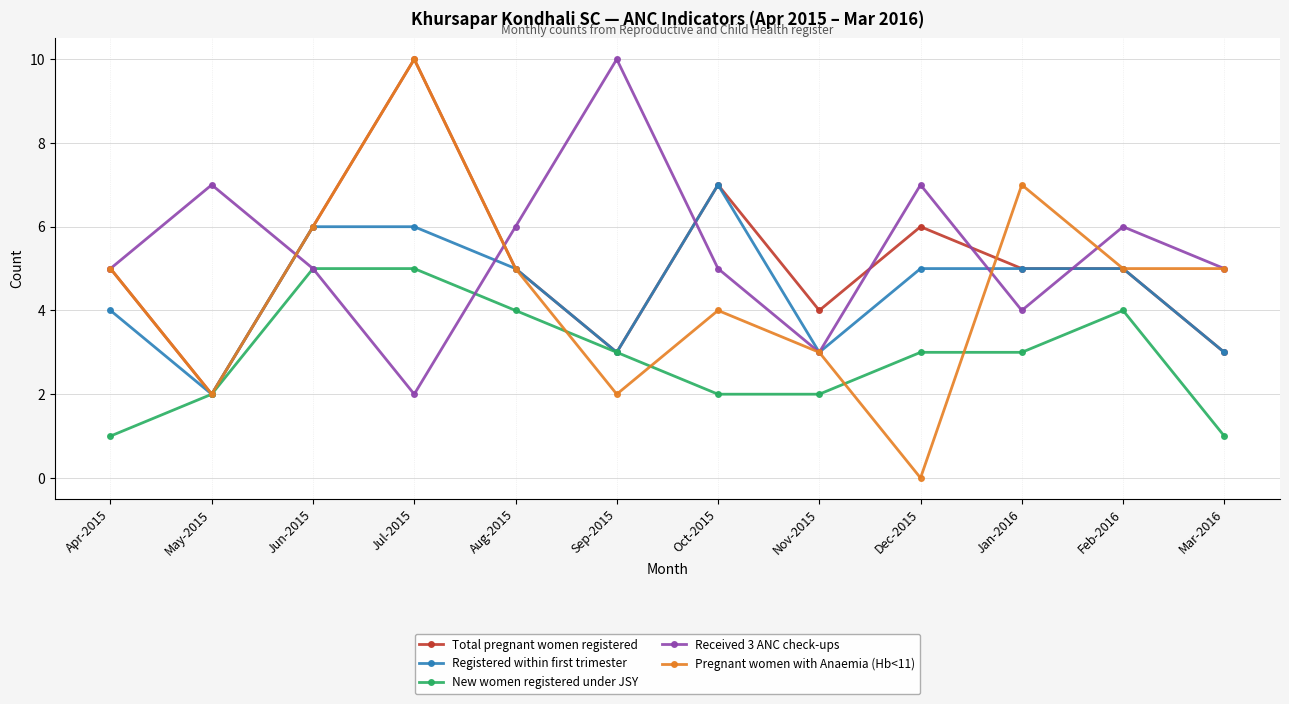

Which category has the highest value in the Pregnant women with Anaemia (Hb<11) series?

Jul-2015